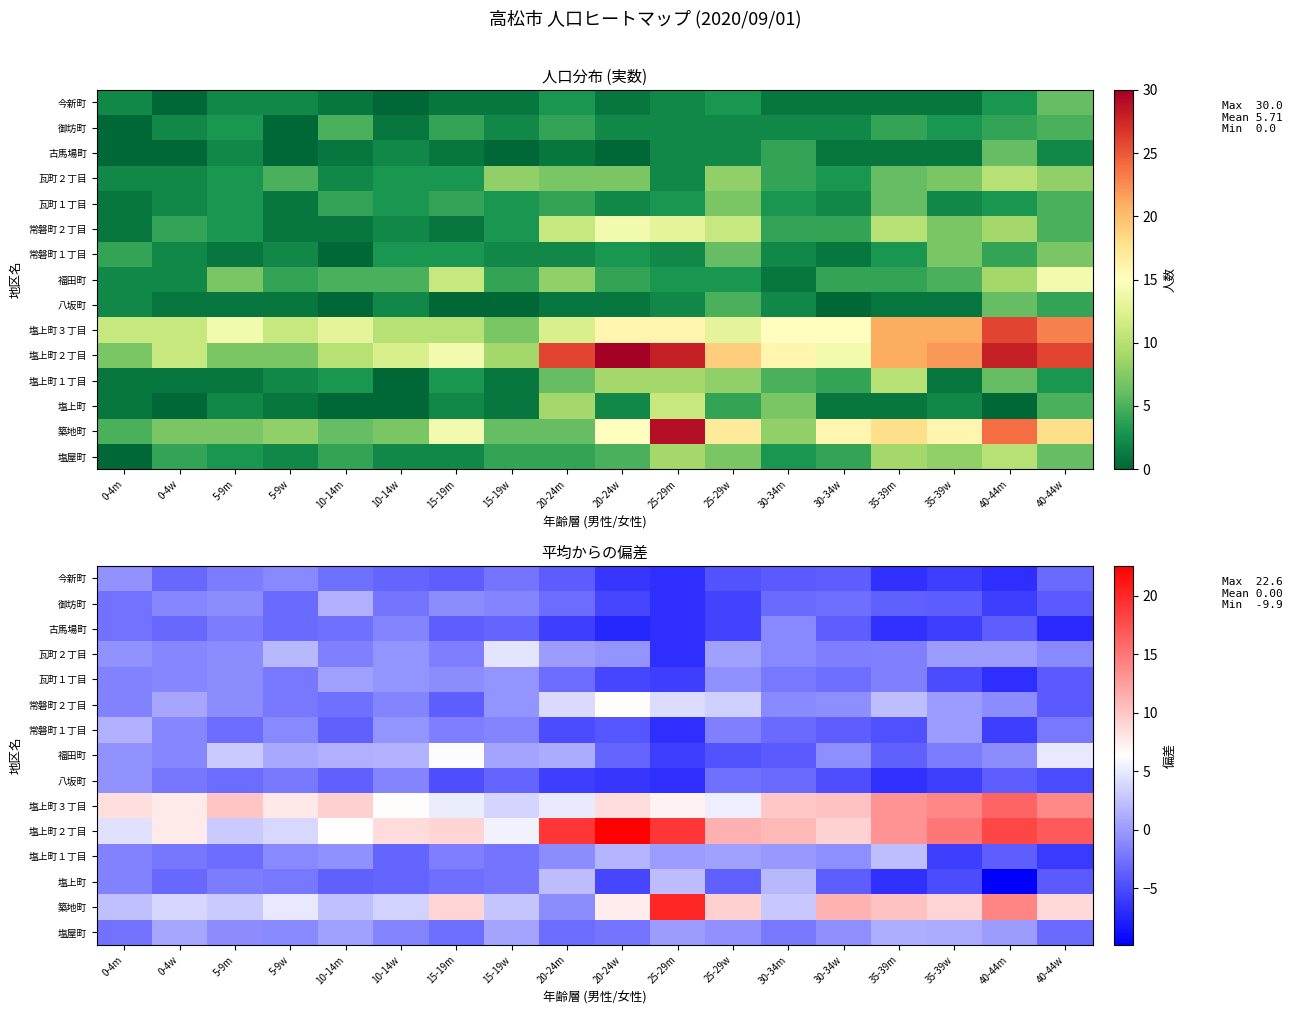

Which has a higher value, 15-19w or 15-19m?

15-19w